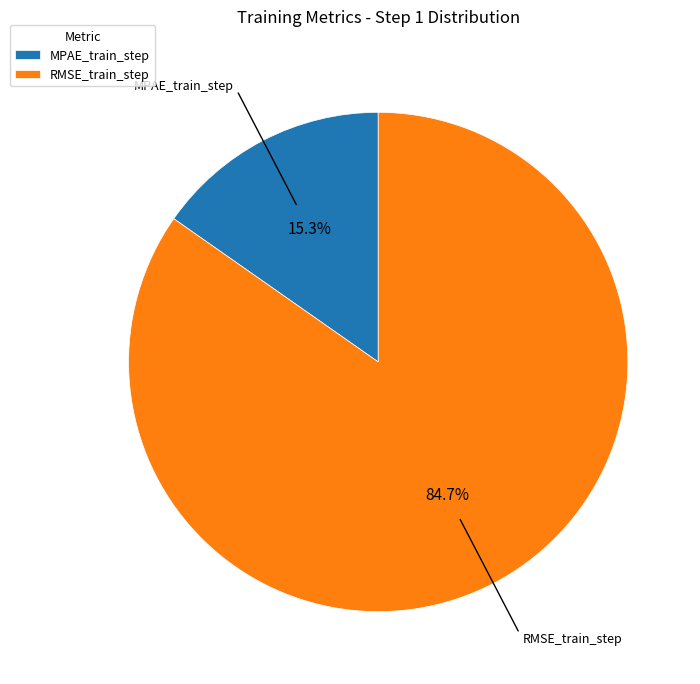

Which has a higher value, RMSE_train_step or MPAE_train_step?

RMSE_train_step